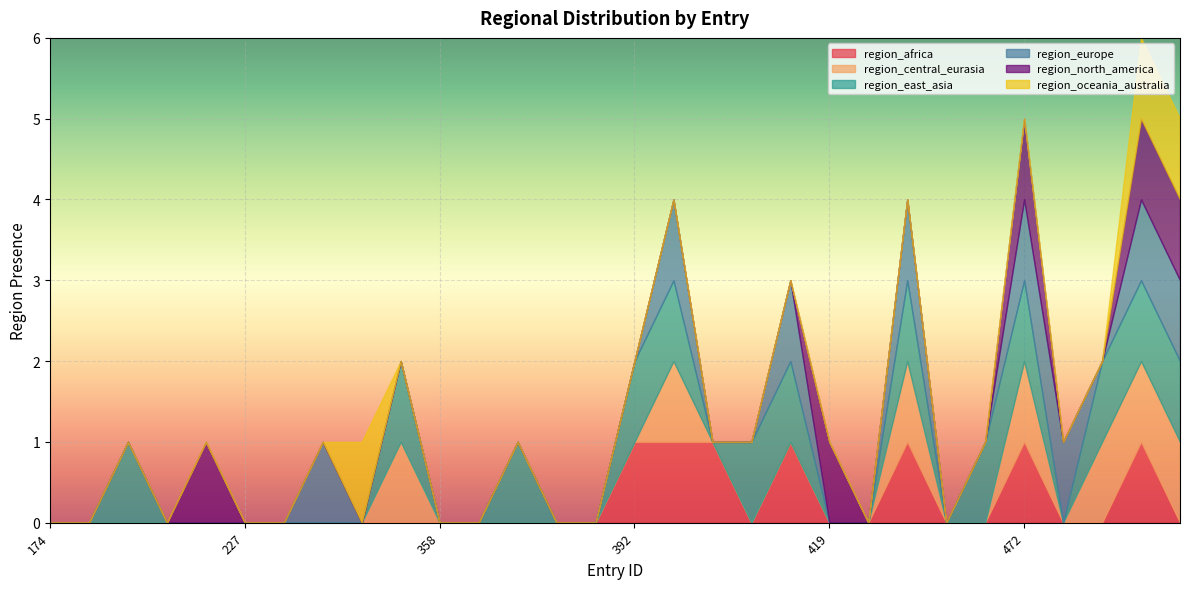

What are all the series names shown in the legend?

region_africa, region_central_eurasia, region_east_asia, region_europe, region_north_america, region_oceania_australia